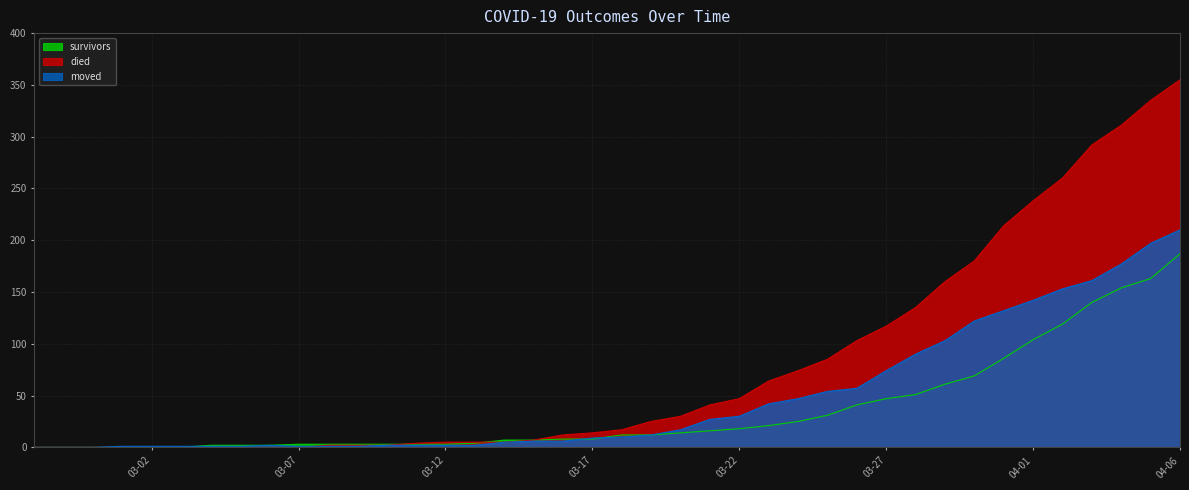

What is the label of the 37th point from the left?

2020-04-03